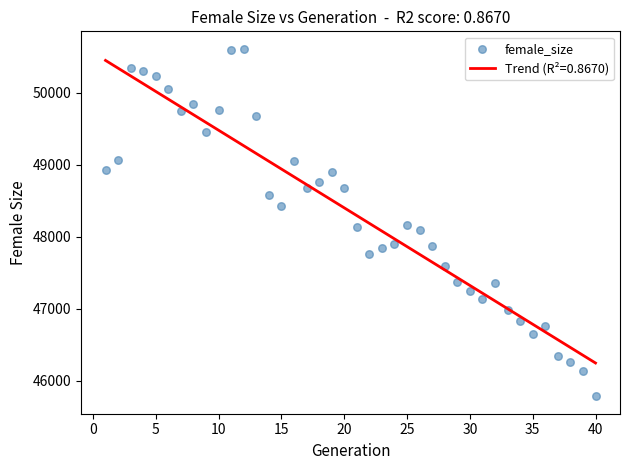

What is the range of Y values (max minus min)?

4836